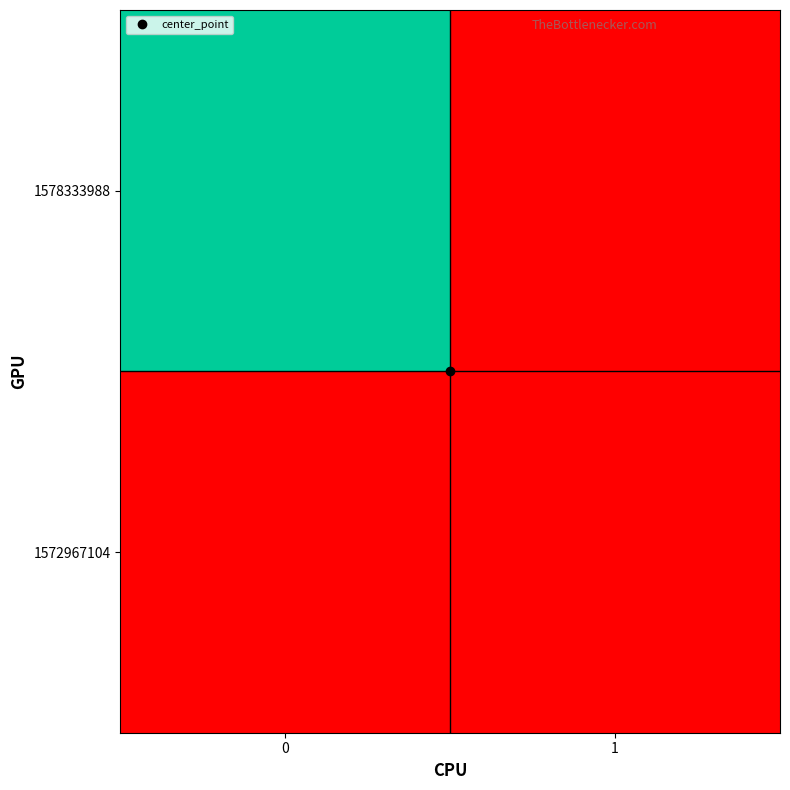

Reading left to right, what are all the values shown in this chart?

row_0: 0=0	1=0
row_1: 0=1	1=0